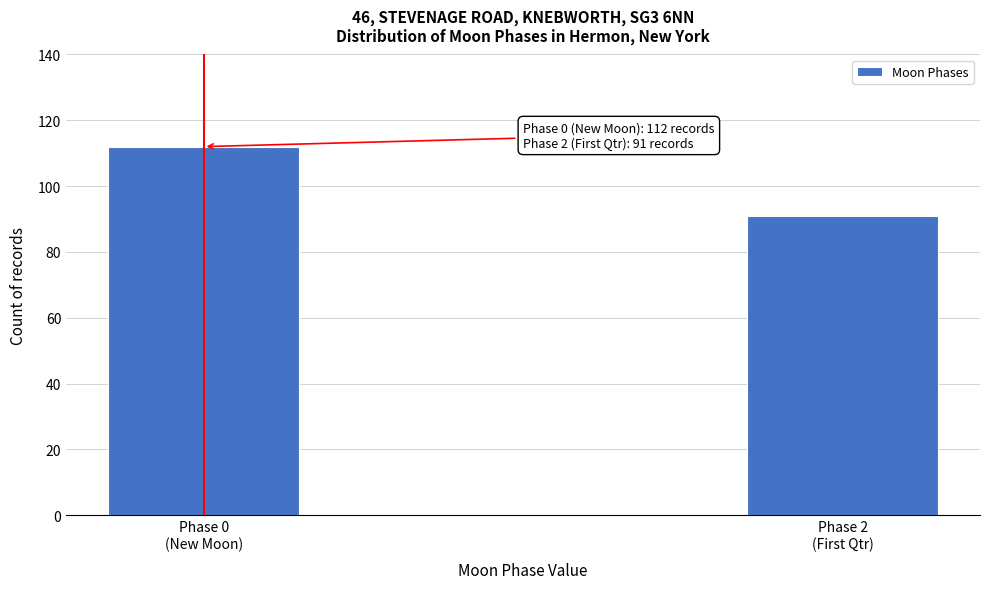

Reading left to right, extract all data points from this chart.

112	91